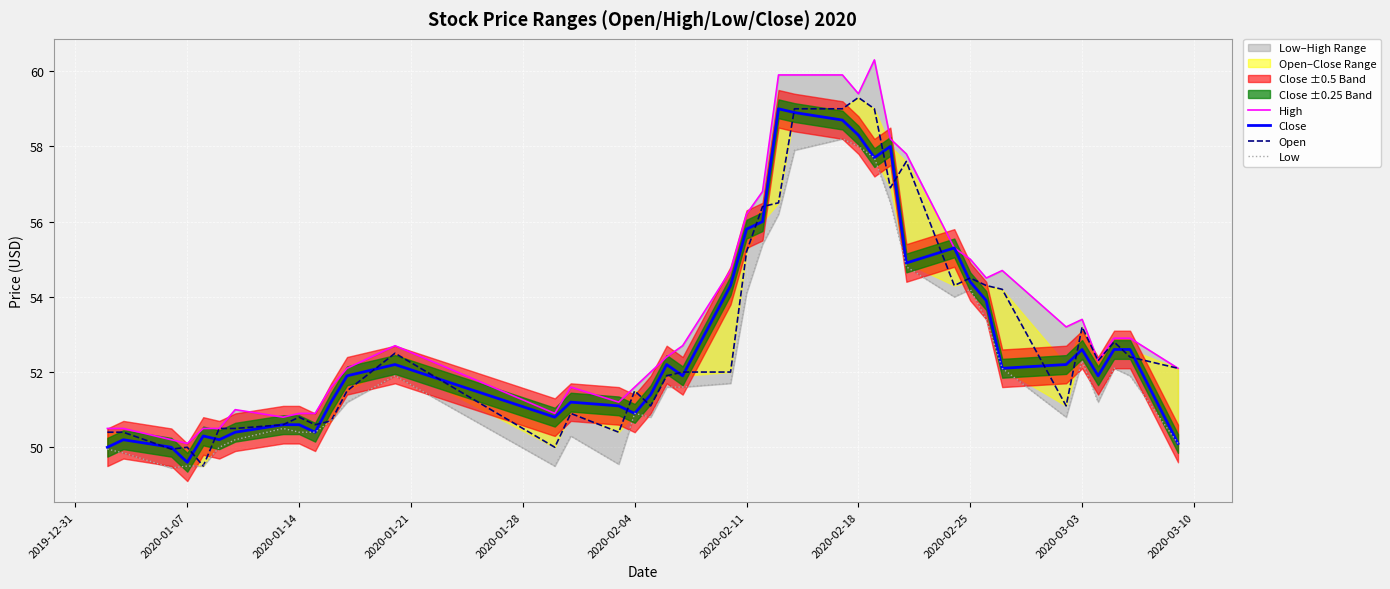

Which series has the largest range (max minus min)?

High